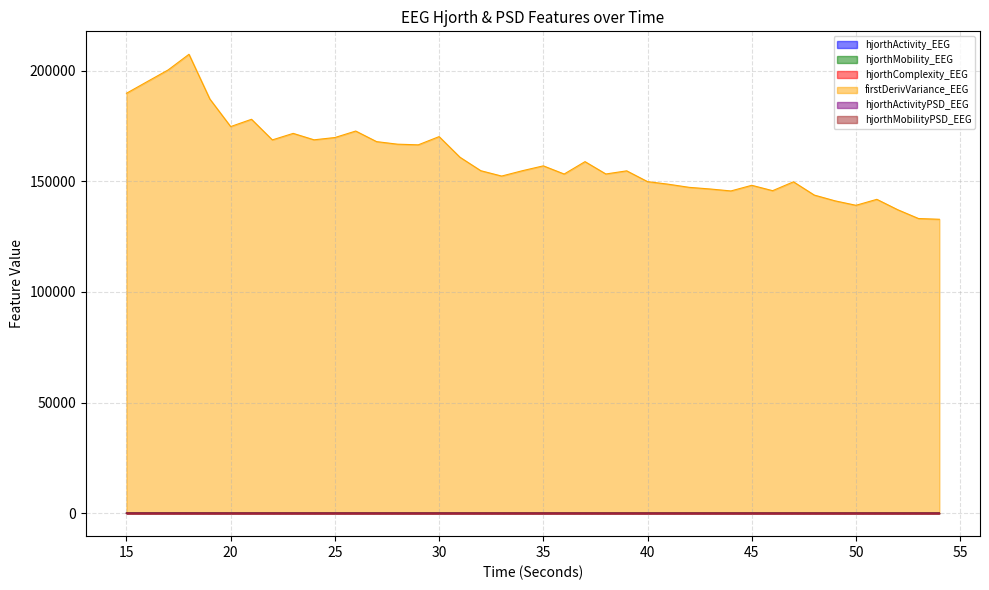

At which category is the sum across all series the highest?

18